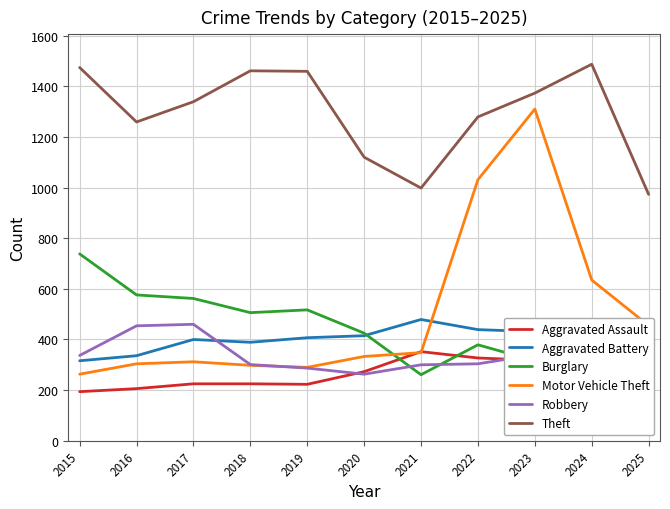

Which series has the largest total across all categories?

Theft